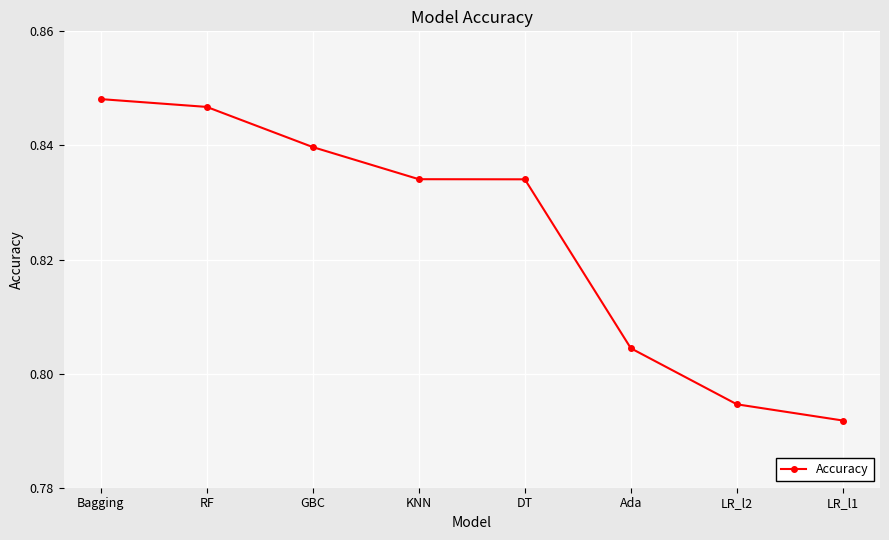

What is the label of the 4th point from the right?

DT